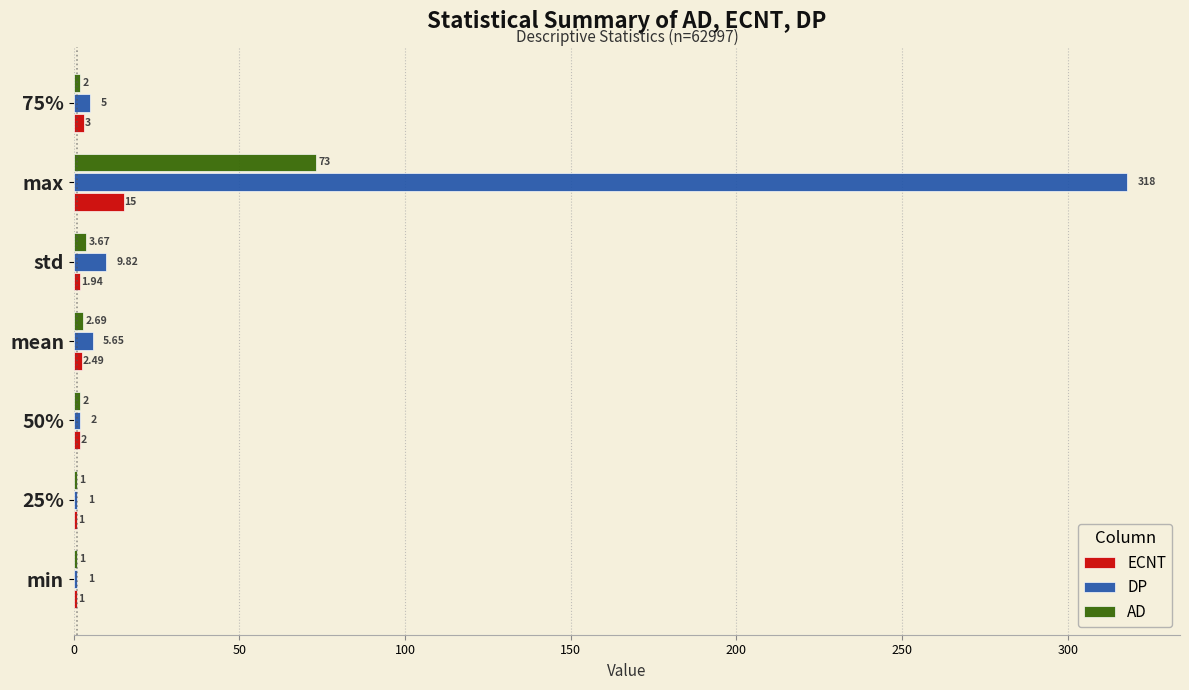

Which series has the largest total across all categories?

DP